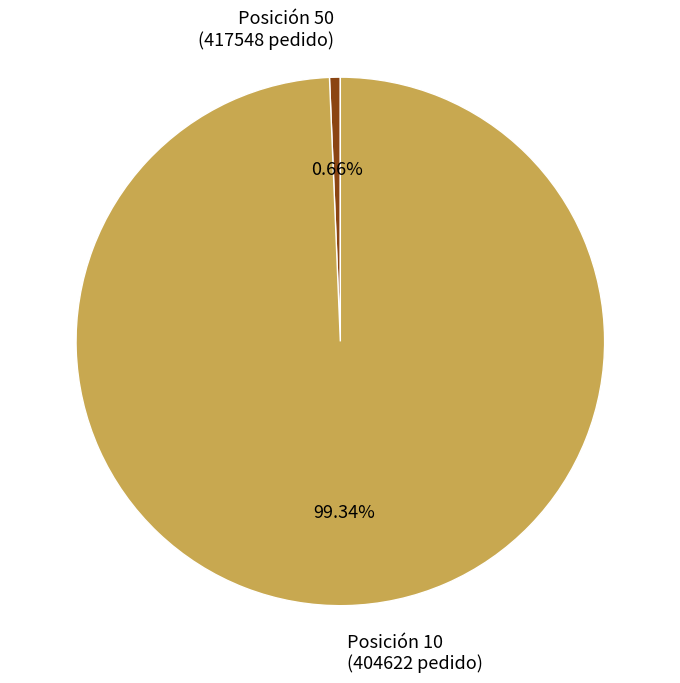

Is Posición 10 (404622 pedido) the majority of the pie?

Yes